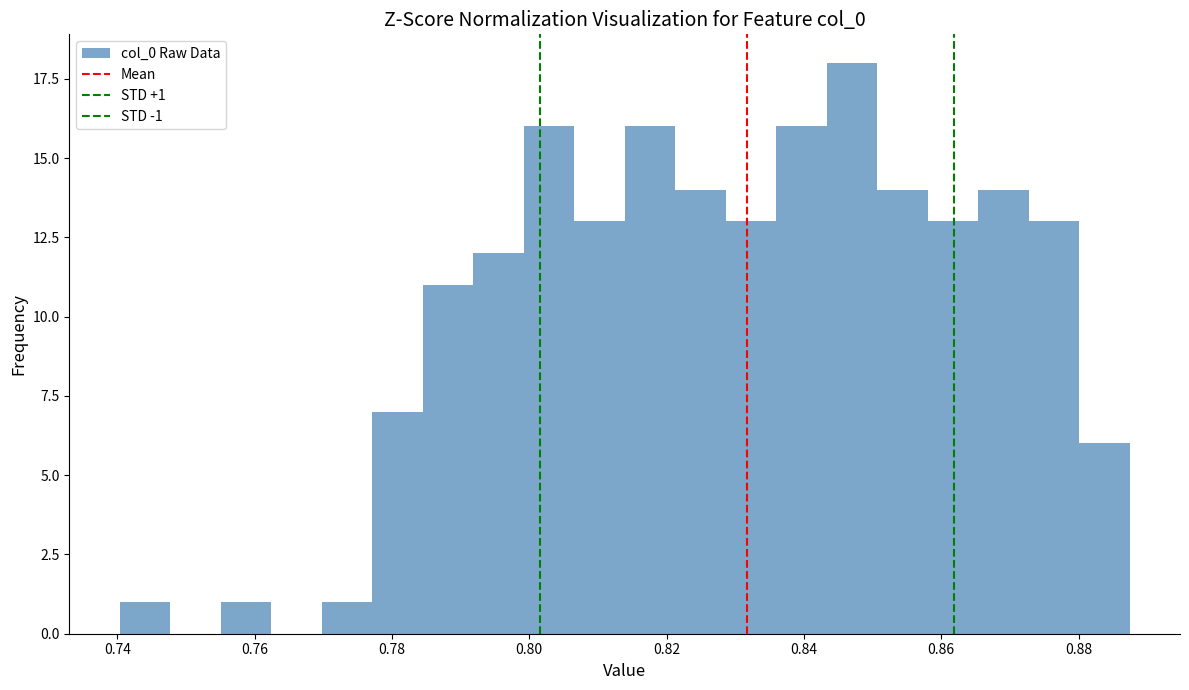

Around what value on the x-axis is the tallest bar? Give the approximate position of its centre, as read against the axis.

0.846